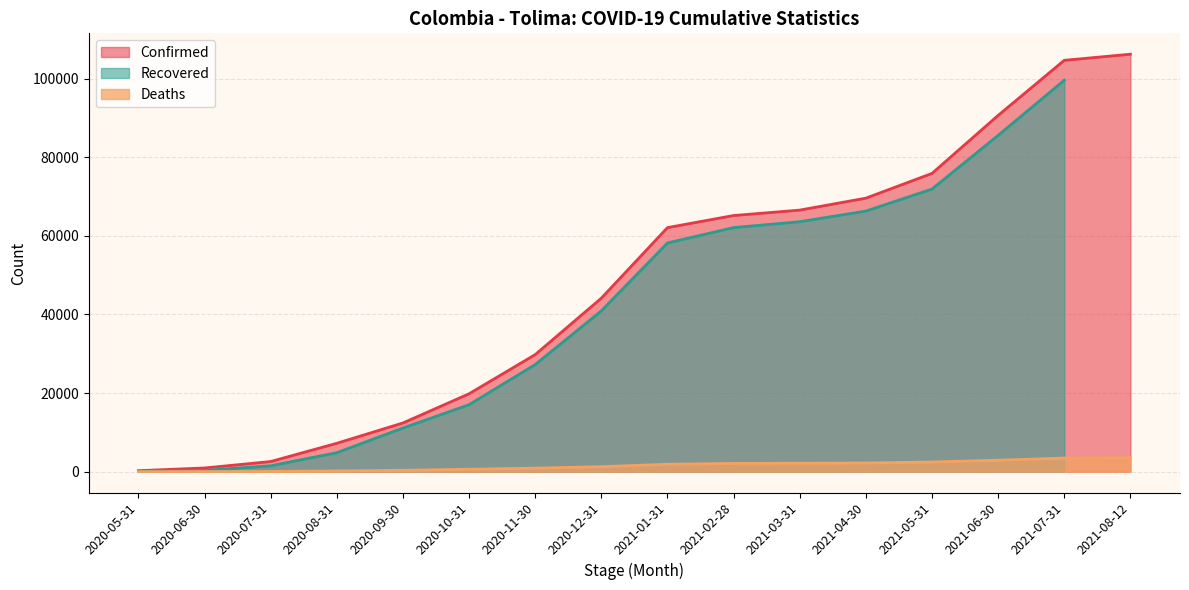

The value of Confirmed at 2020-12-31 is 44138. True or false?

True